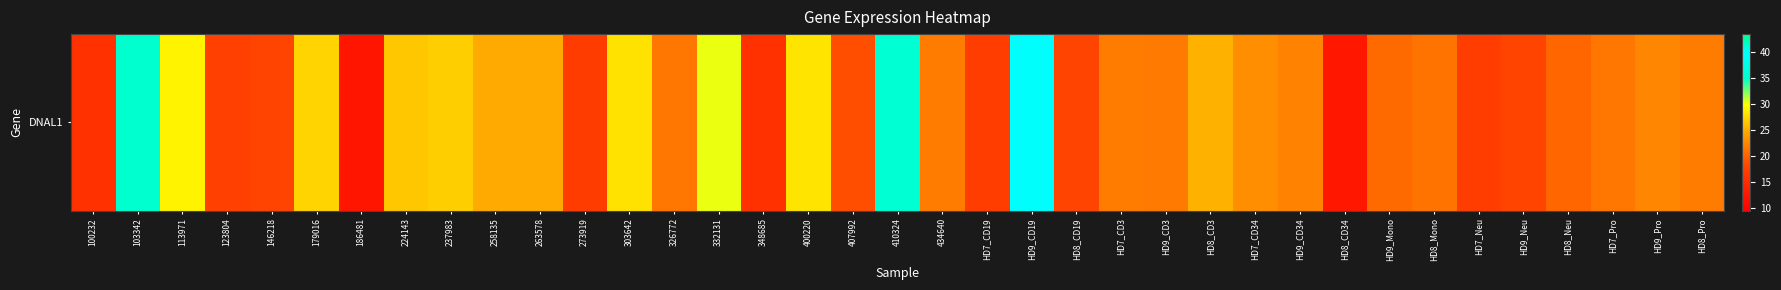

Count the number of data series in this chart.

1